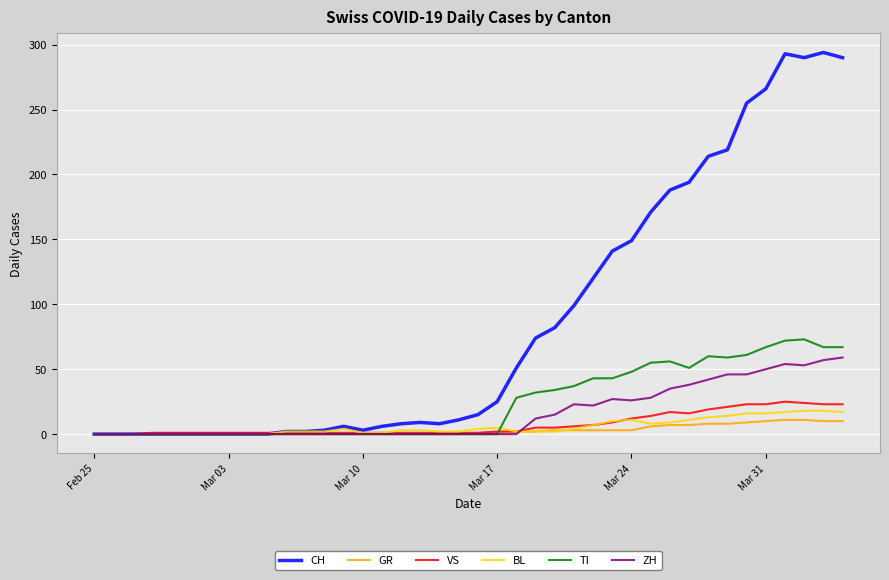

Which series has the widest spread of values?

CH